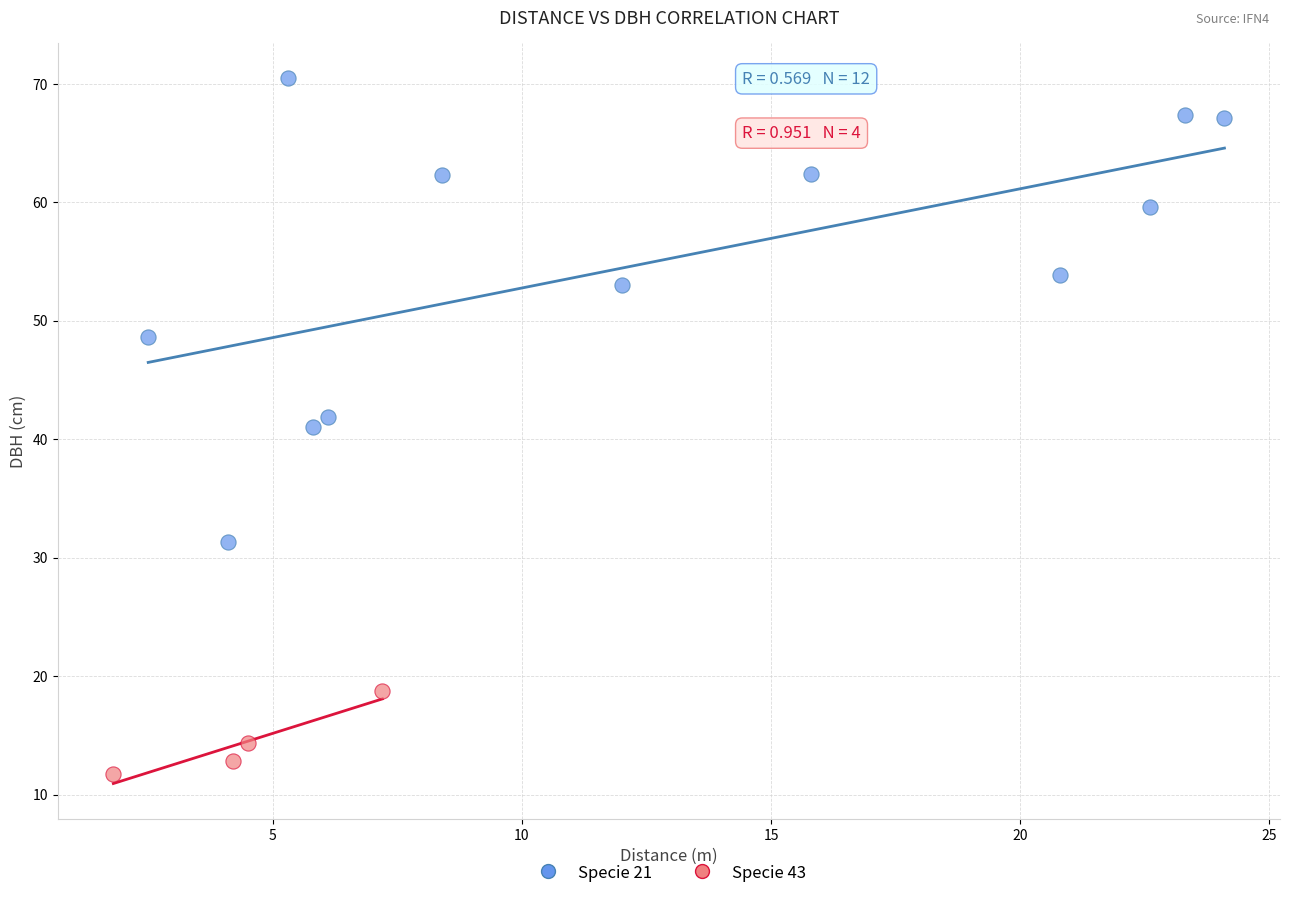

Which series has the widest spread of Y values?

Specie 21